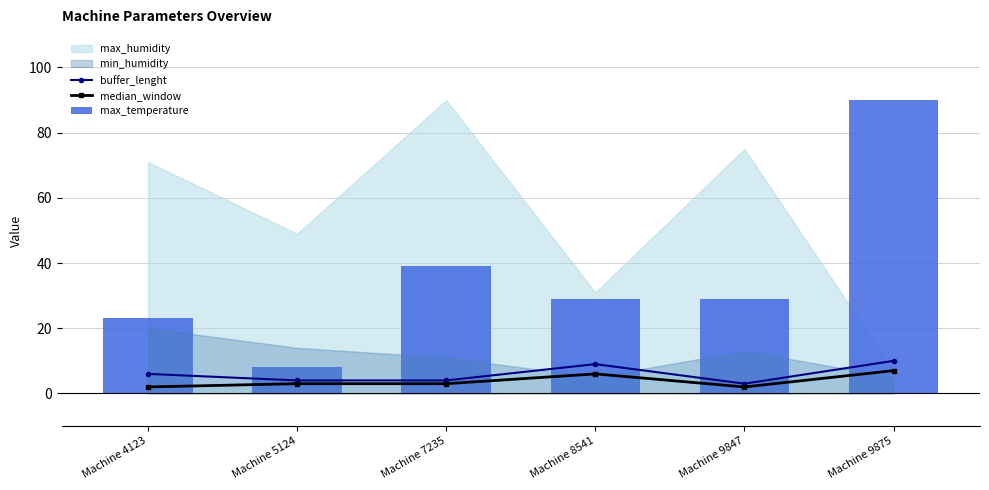

The value of median_window at Machine 9875 is 7. True or false?

True